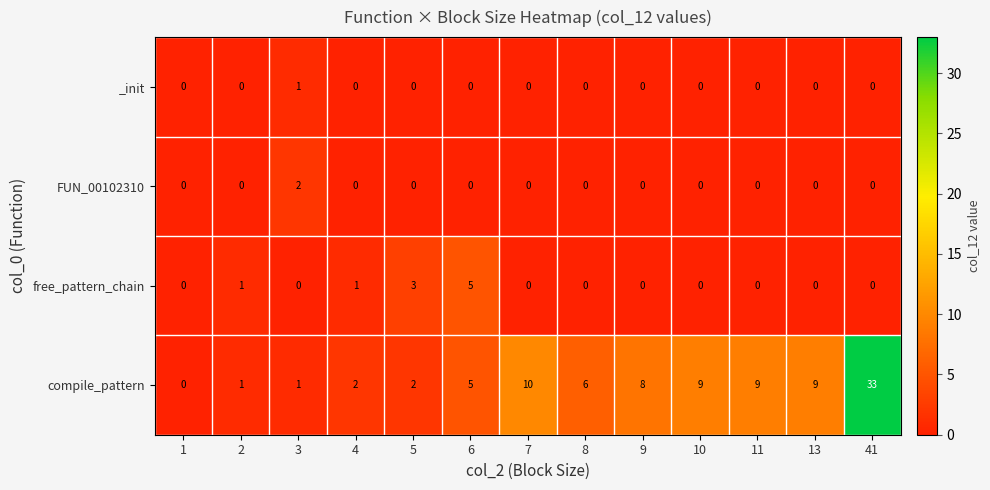

What is the sum of the compile_pattern values at 13 and 5?

11